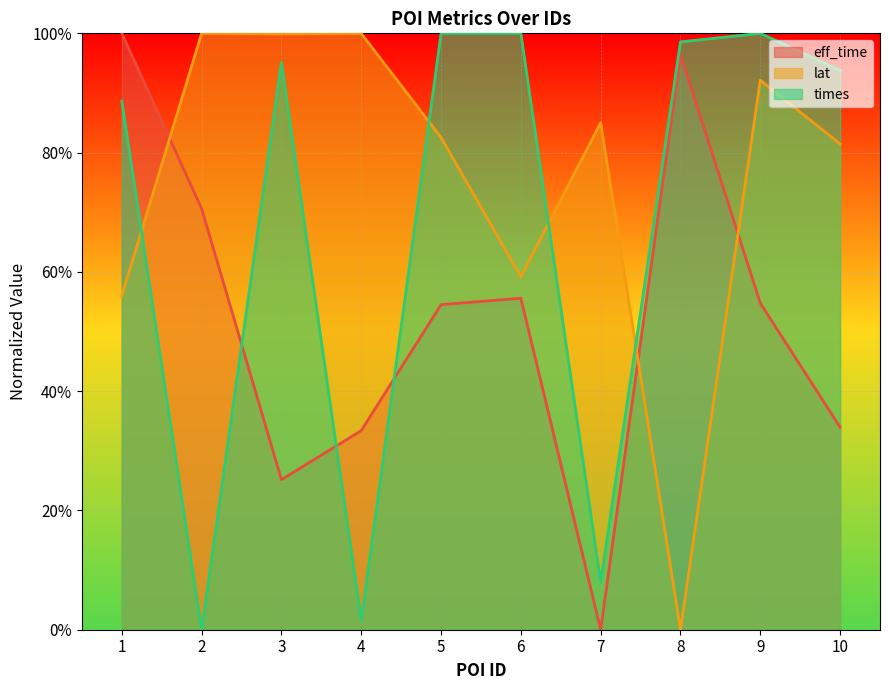

The times series shows 1.0 at 9. True or false?

True